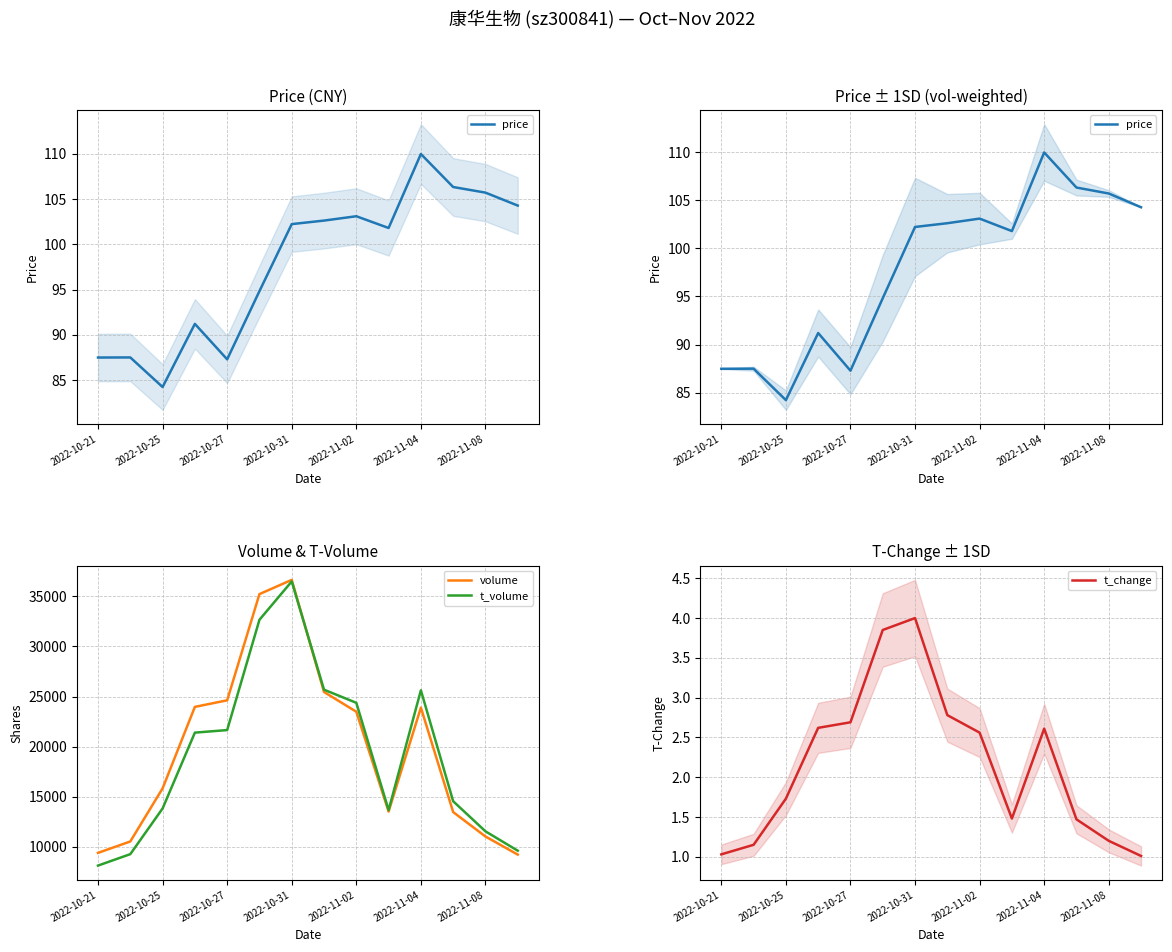

At which label does volume reach its peak?

2022-10-31